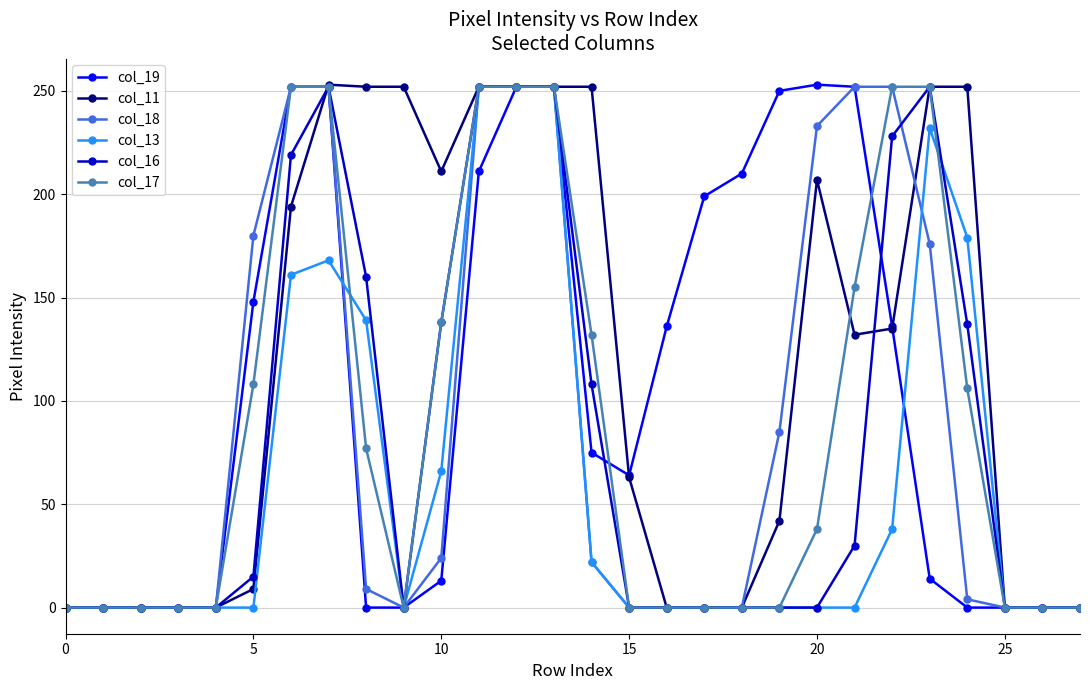

What is the maximum value shown in the chart?

253